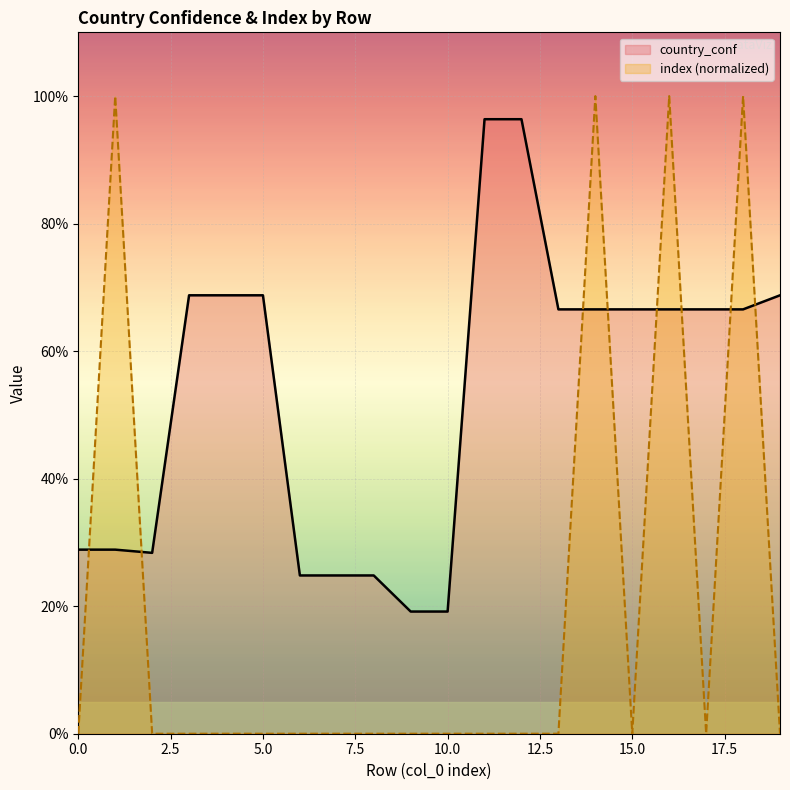

Which series has the largest range (max minus min)?

index (normalized)